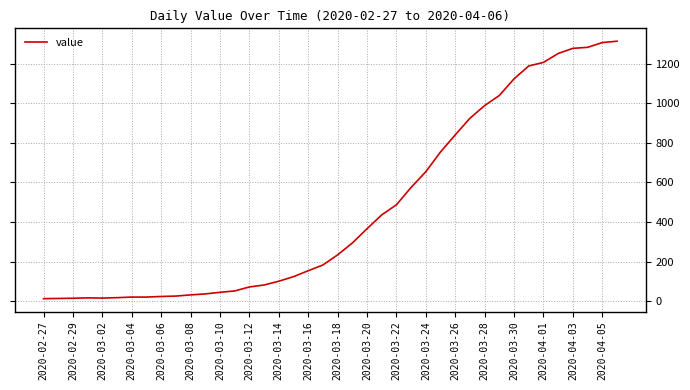

What is the difference between the maximum and minimum values?

1300